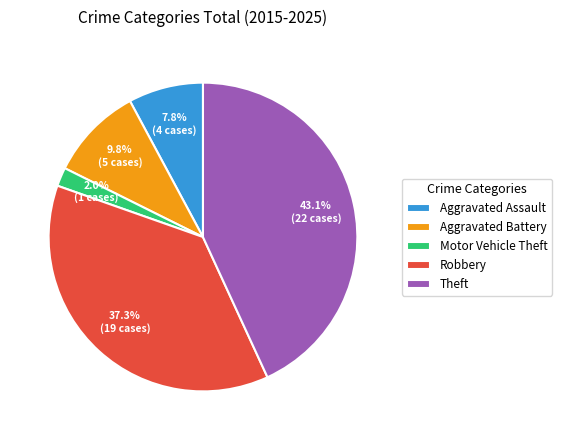

To the nearest percent, what is the combined percentage of Theft and Motor Vehicle Theft?

45%